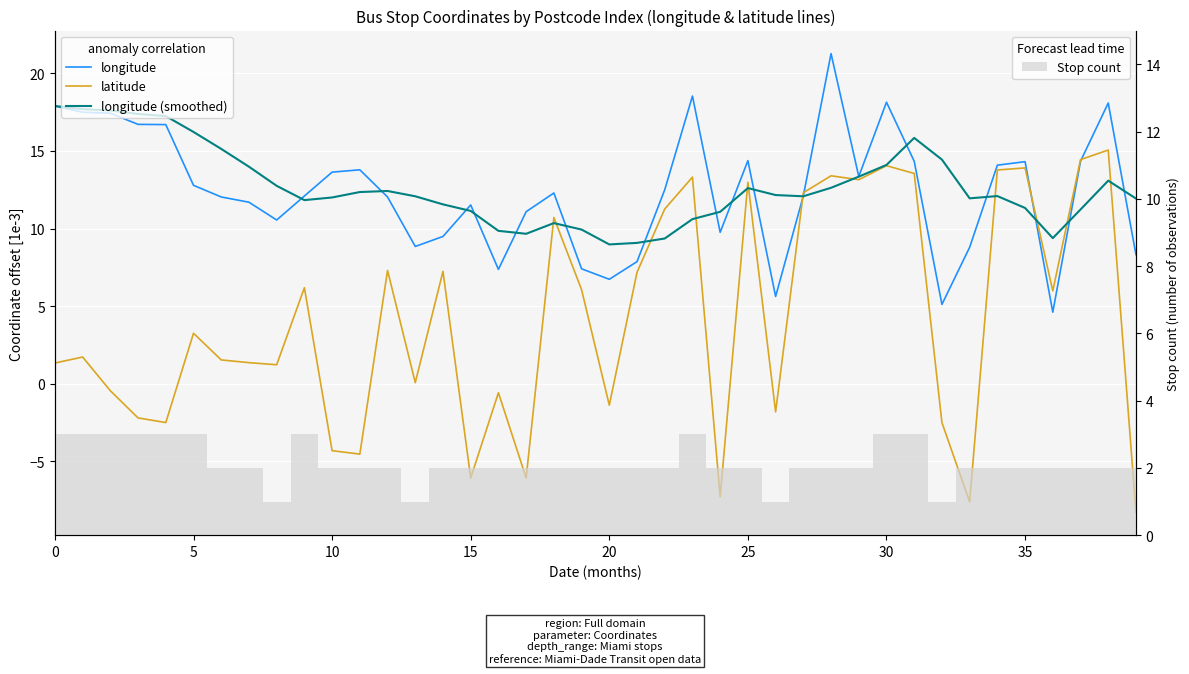

Between 15 and 5, which is larger?

5